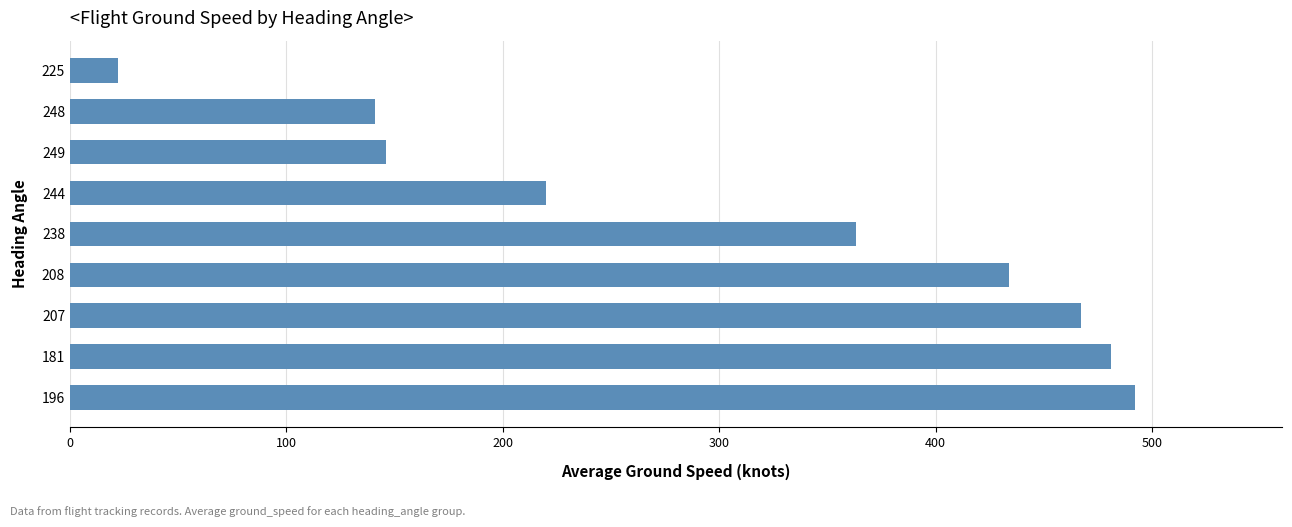

Which category has the highest value across all series?

196